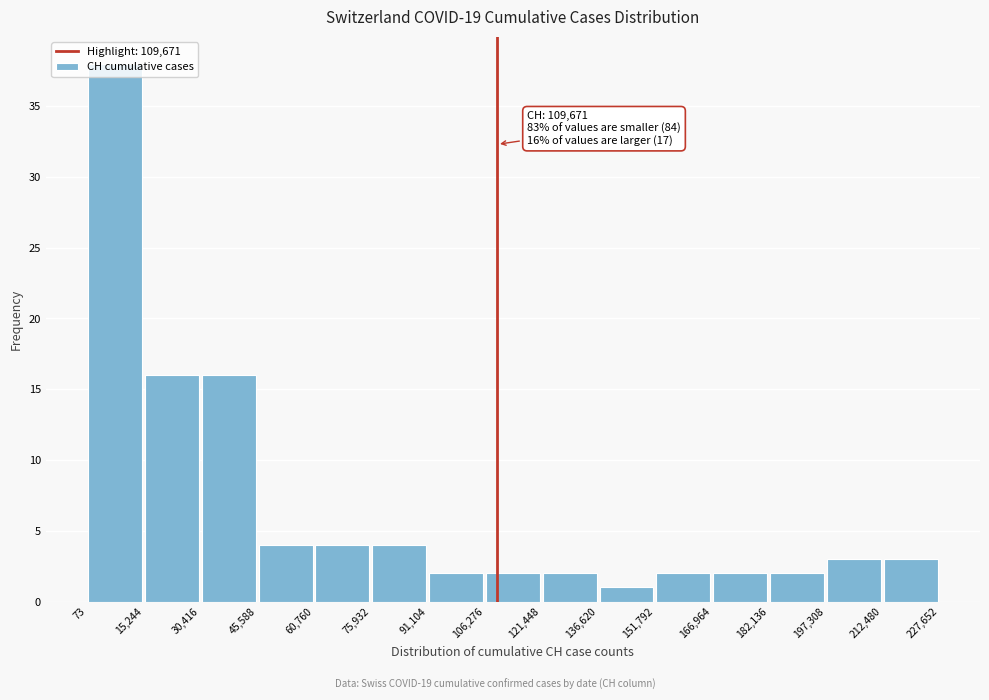

Over which range of the x-axis is the bar tallest?

73 to 15,244